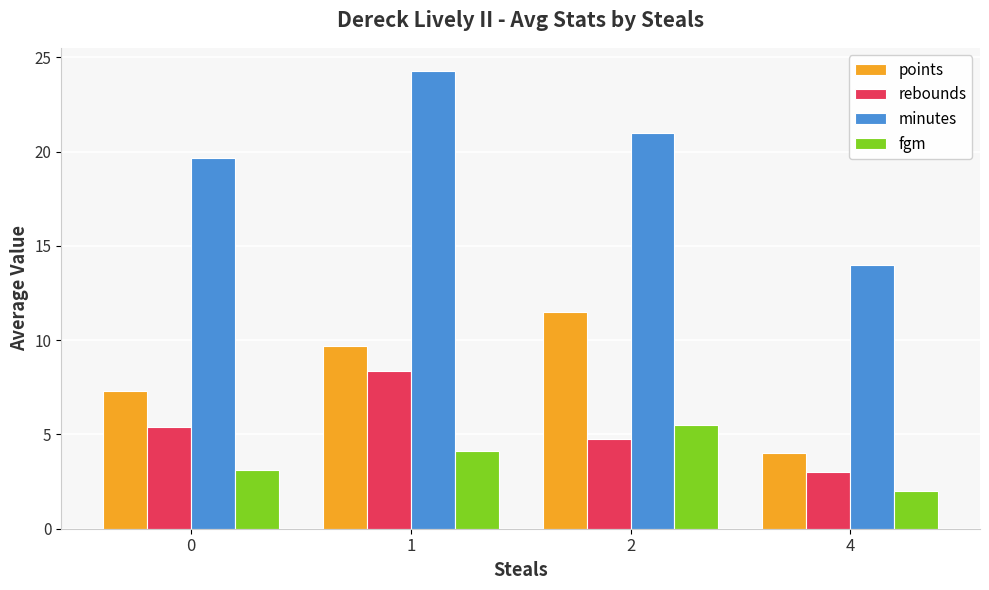

Reading left to right, what are all the values shown in this chart?

points: 7.3	9.7	11.5	4.0
rebounds: 5.4	8.4	4.8	3.0
minutes: 19.7	24.3	21.0	14.0
fgm: 3.1	4.1	5.5	2.0